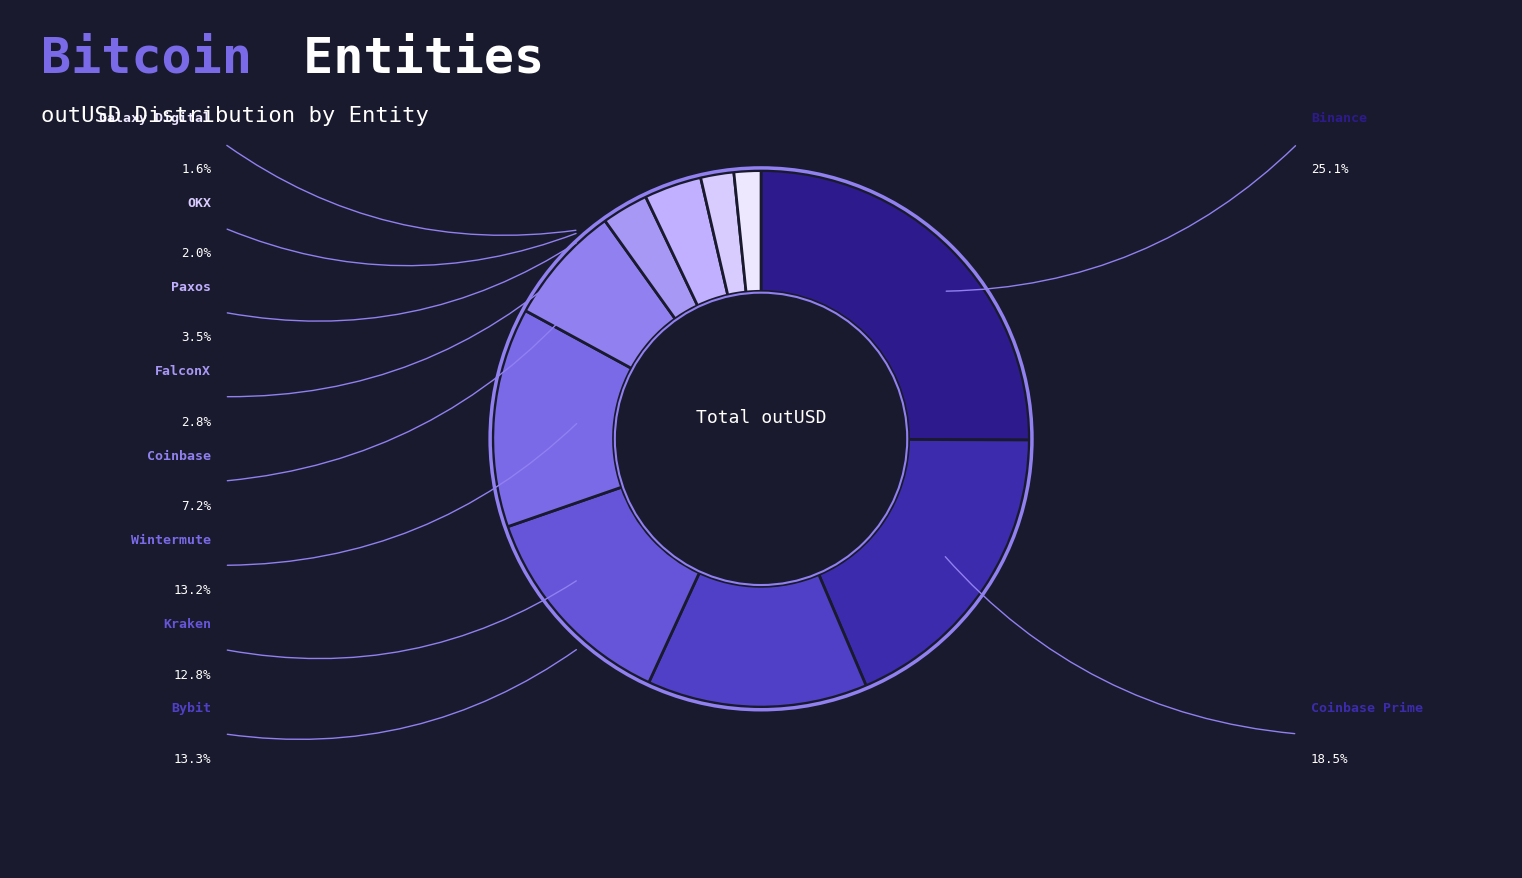

How many slices are in this pie chart?

10